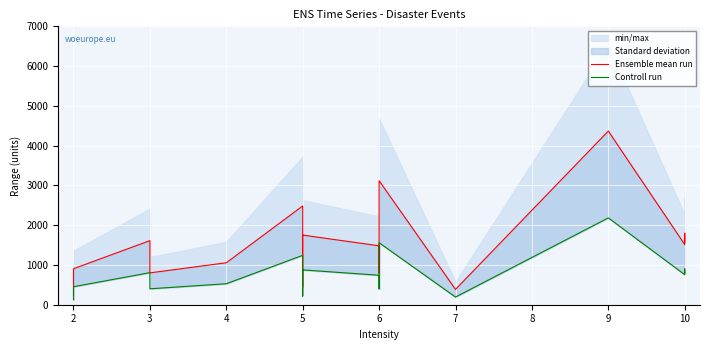

Count the number of categories in the chart.

16